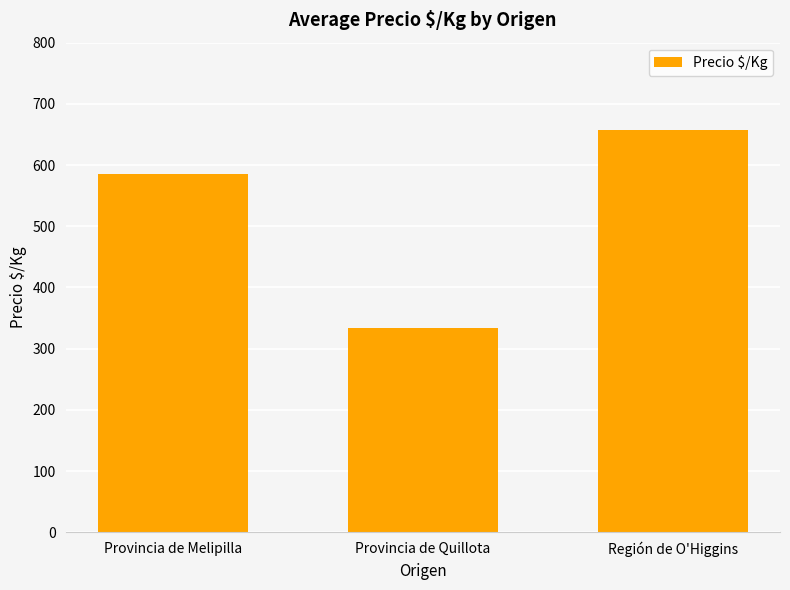

The value at Provincia de Melipilla is 586. True or false?

True